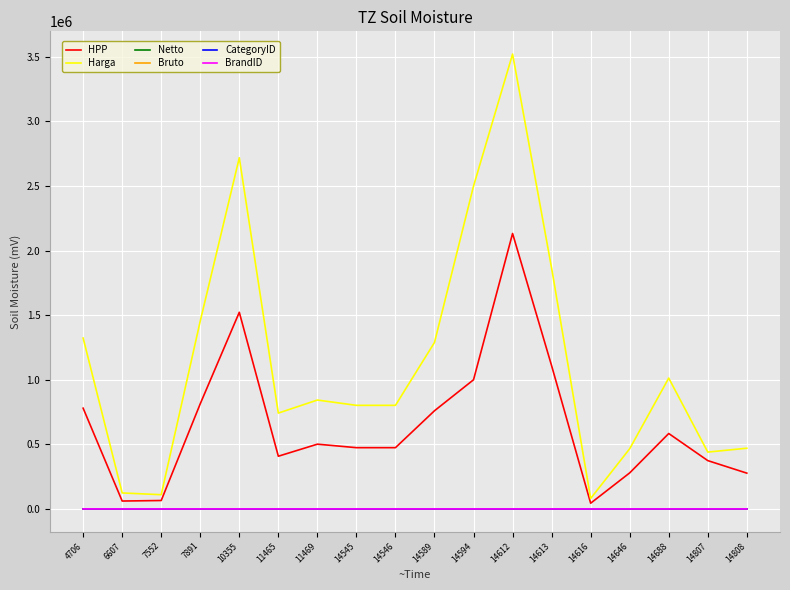

True or false: HPP has a value of 1522547 at 10355.

True